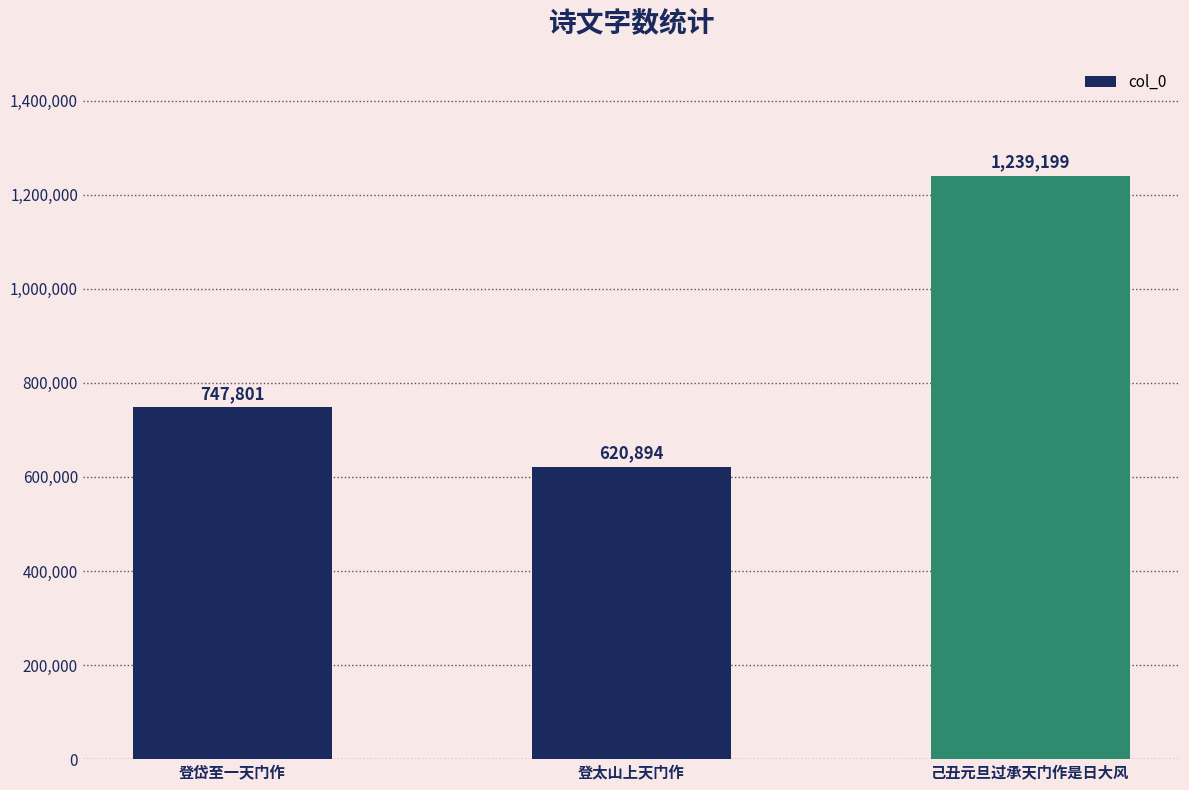

Reading right to left, extract all data points from this chart.

己丑元旦过承天门作是日大风=1239199	登太山上天门作=620894	登岱至一天门作=747801